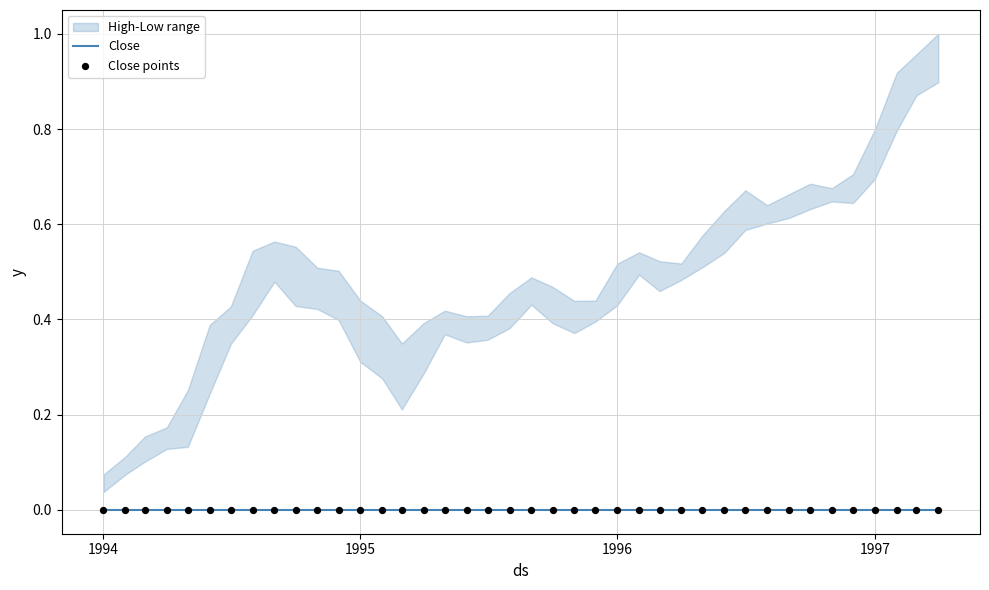

Which series contains the lowest Y value?

Close